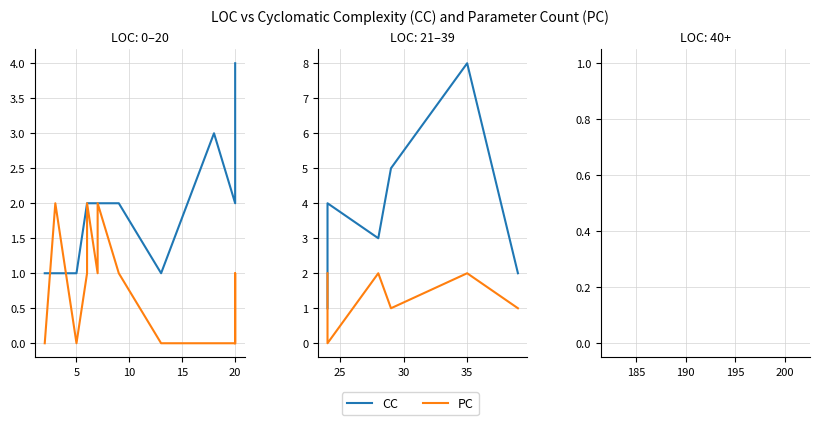

How many PC values are between 1 and 2?

5